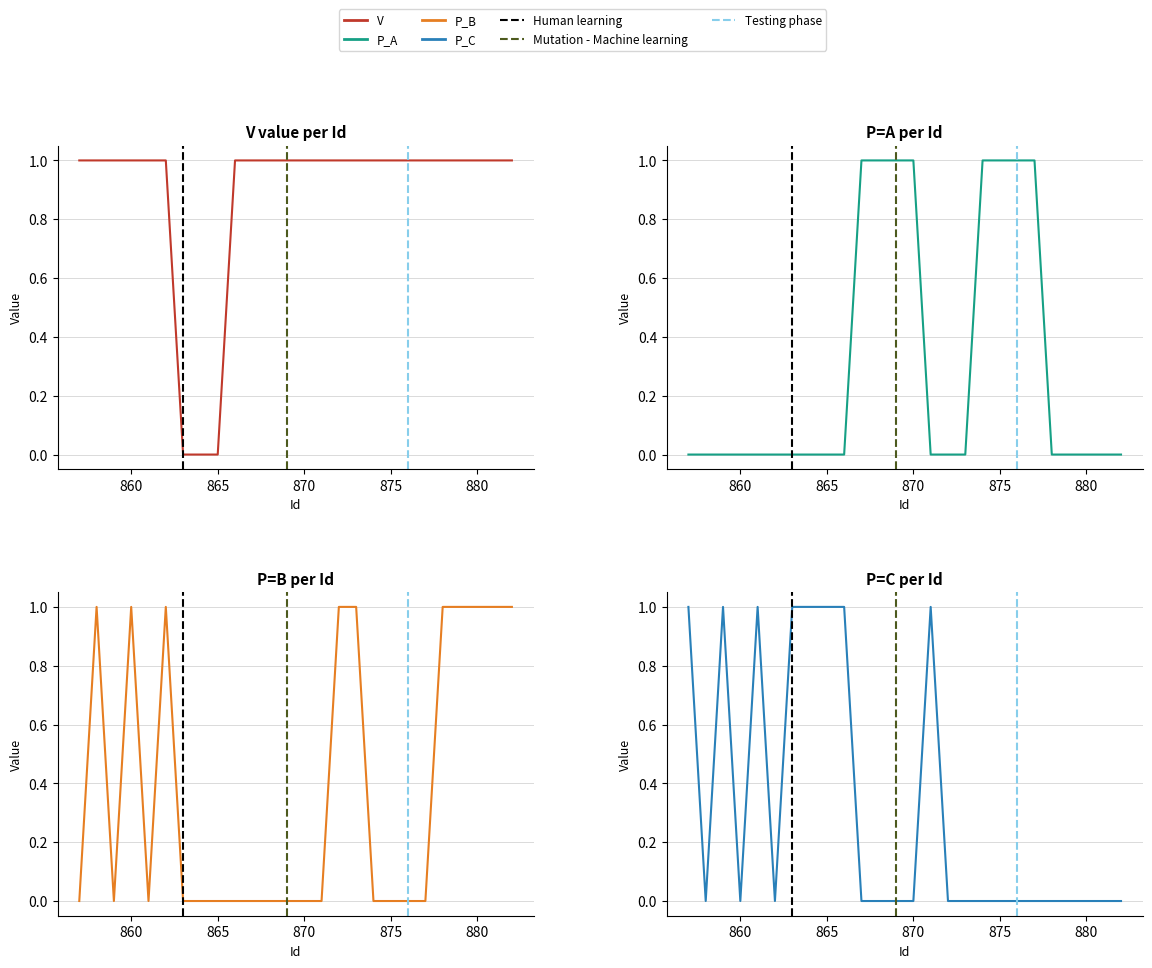

Does the chart display data point markers on the line(s)?

No